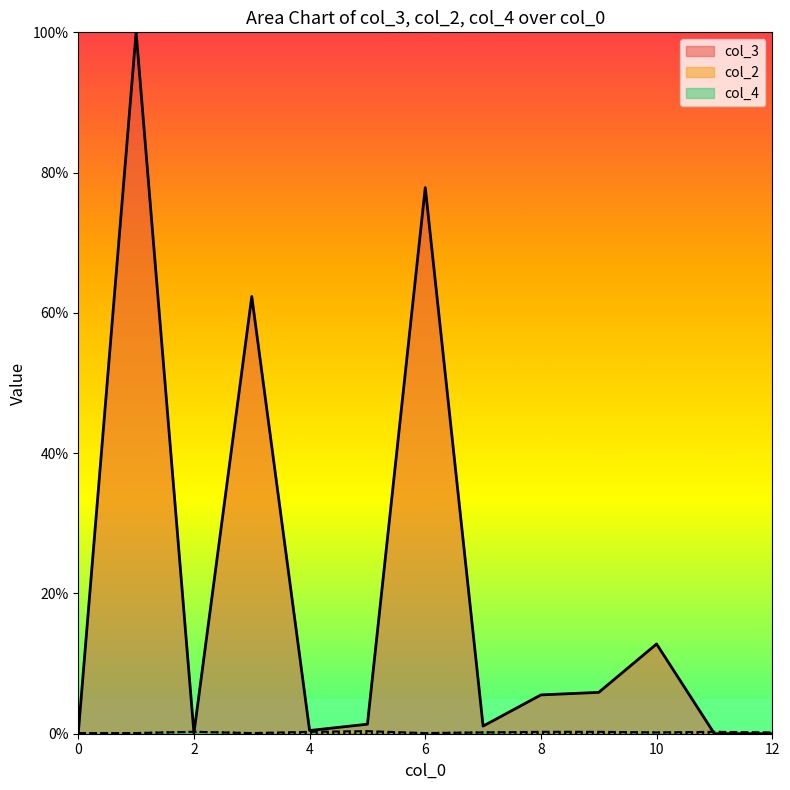

How many data points in col_4 are above 0?

11